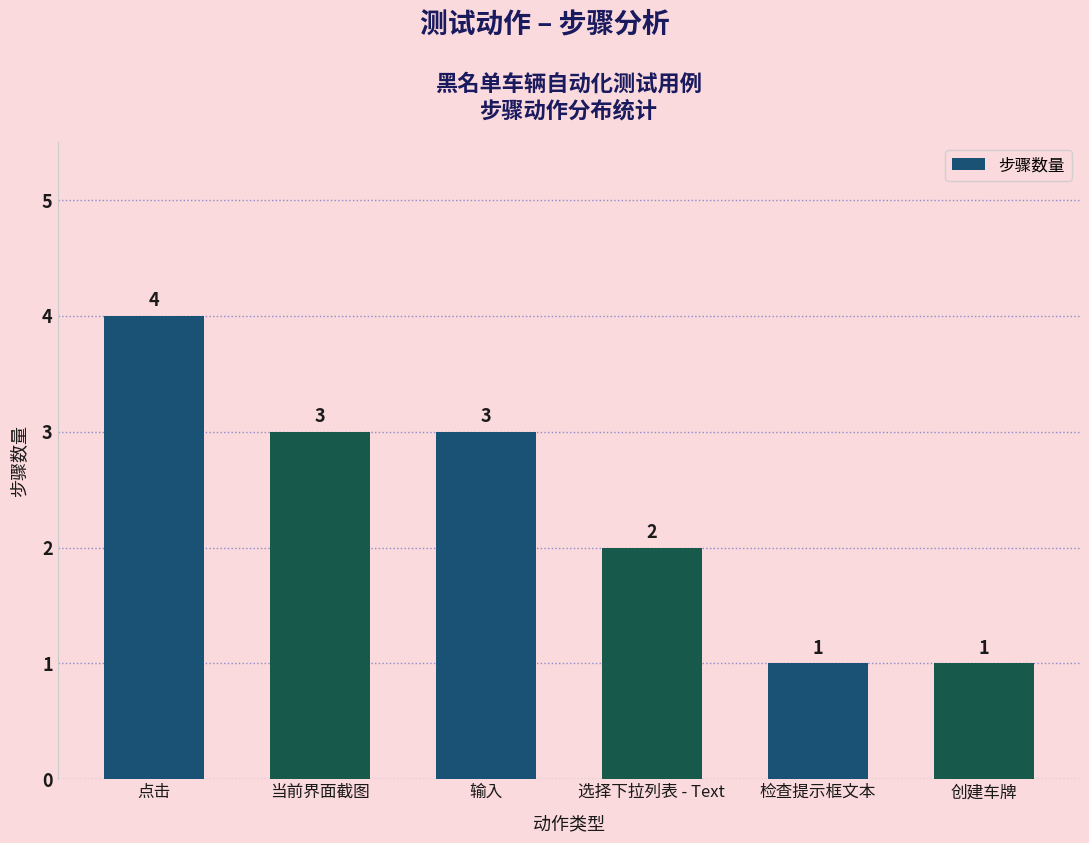

What is the change in value from 输入 to 选择下拉列表 - Text?

-1